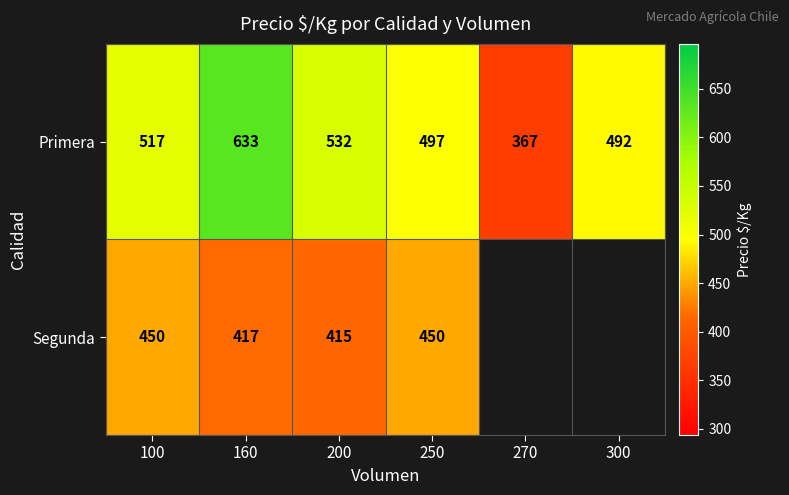

List the labels in order of Primera value, largest first.

160, 200, 100, 250, 300, 270